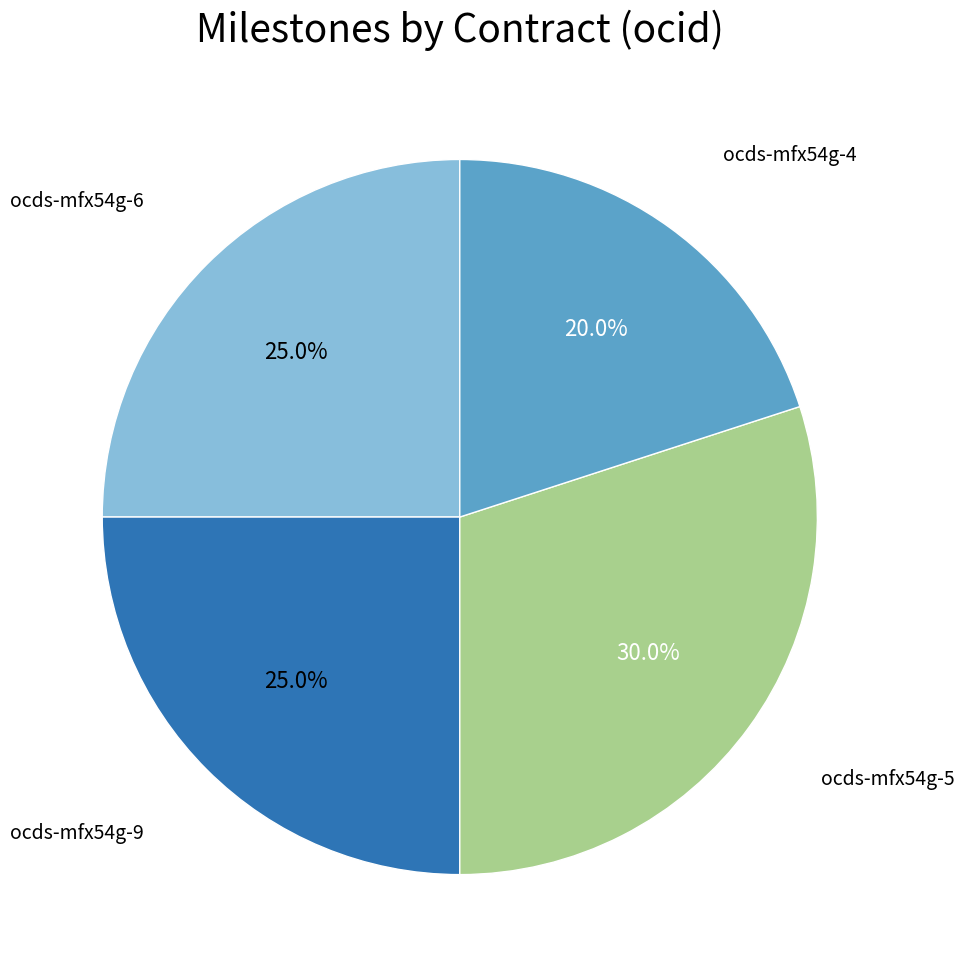

Which slice is the largest?

ocds-mfx54g-5